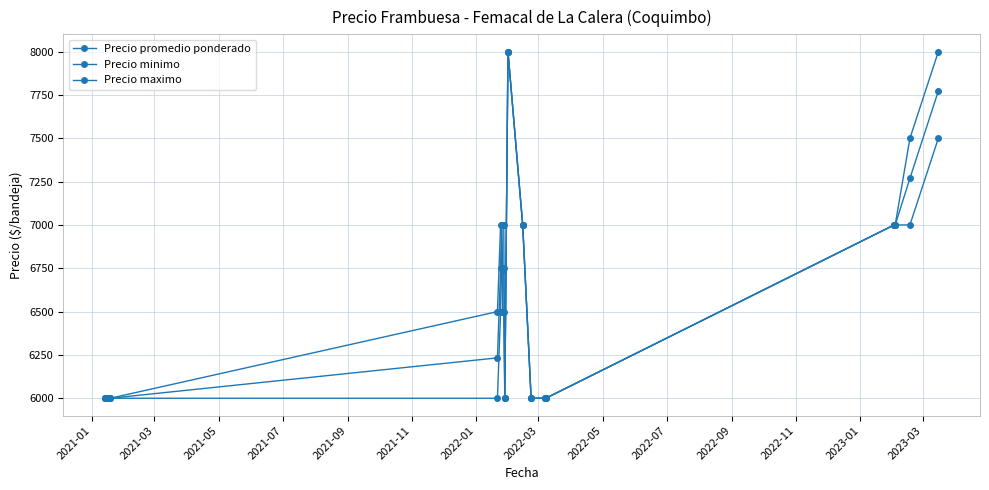

At how many categories does at least one series exceed 6842?

10